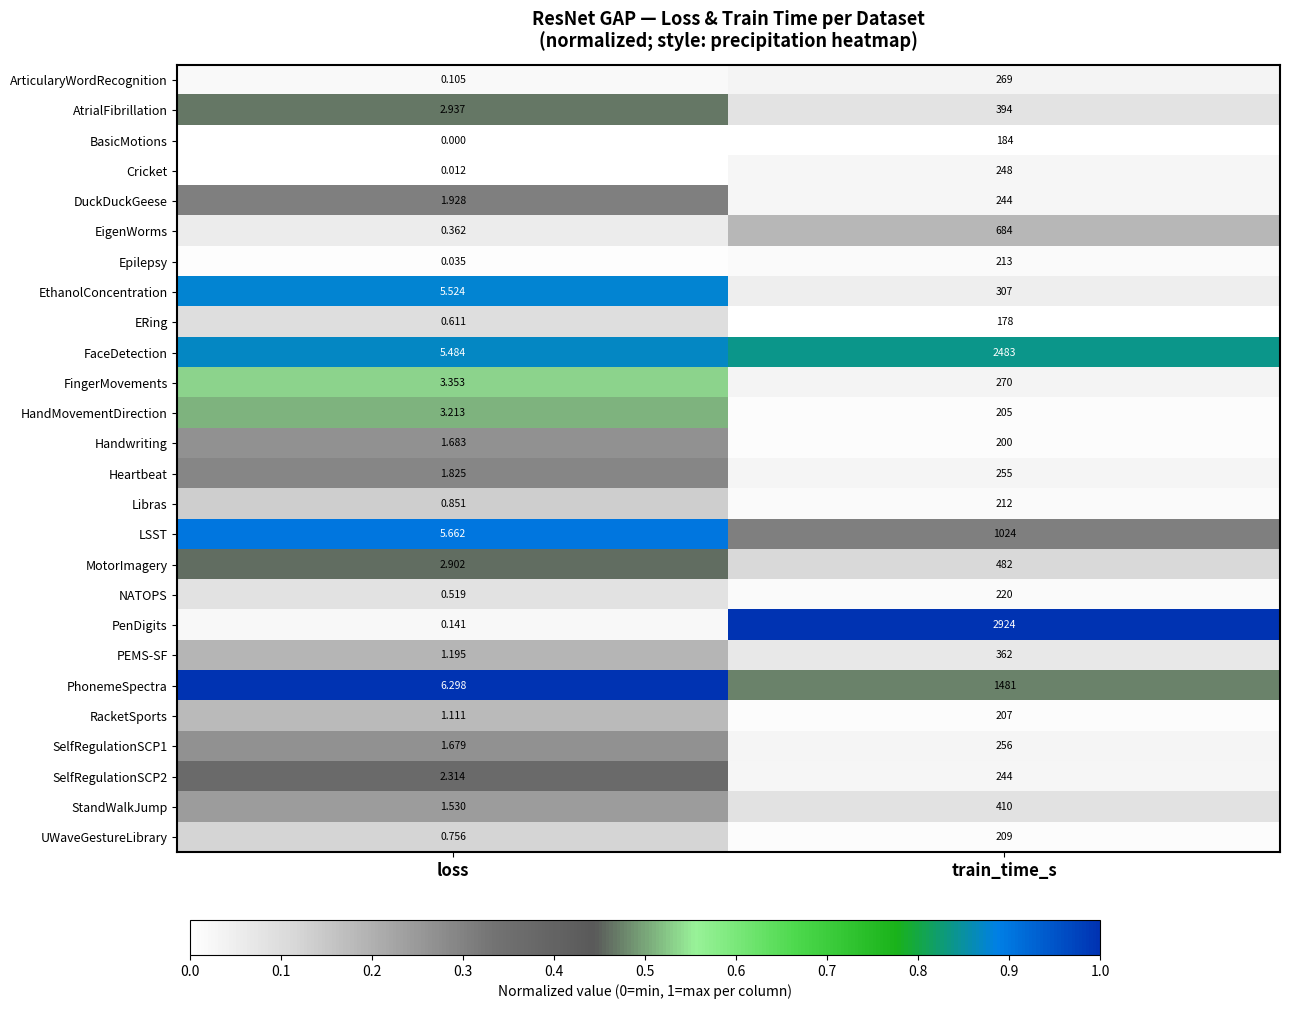

Where is Heartbeat nearest to the value 128?

loss